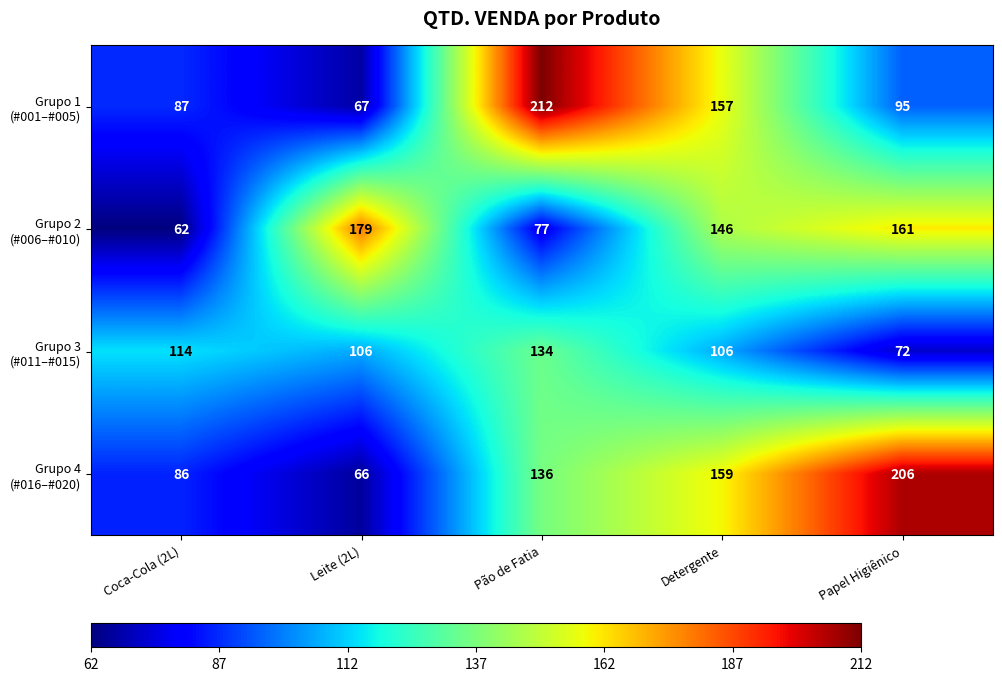

What is the maximum value shown in the chart?

212